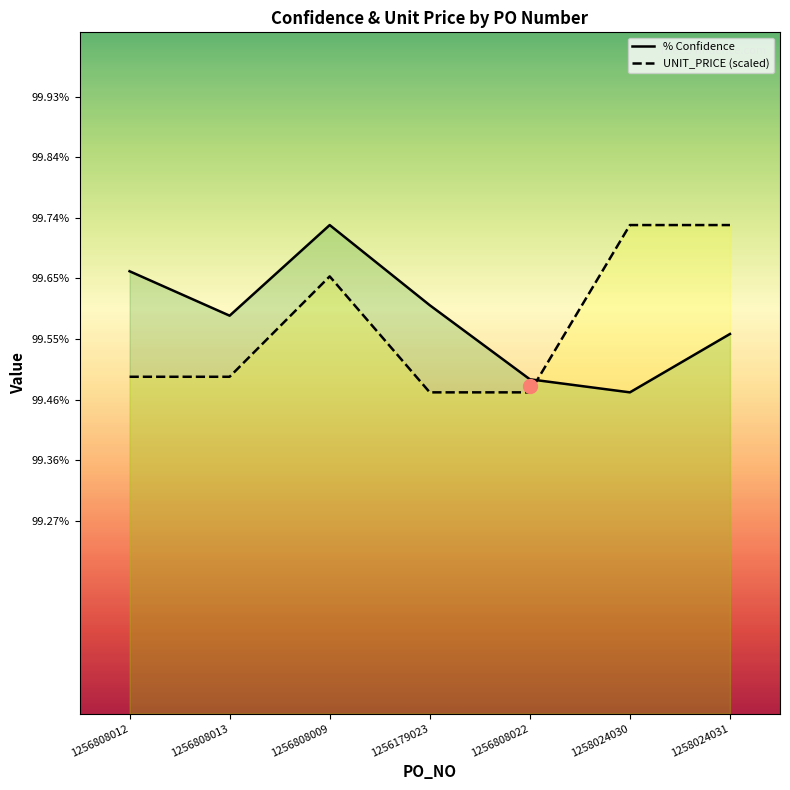

True or false: UNIT_PRICE (scaled) and % Confidence intersect in this chart.

True